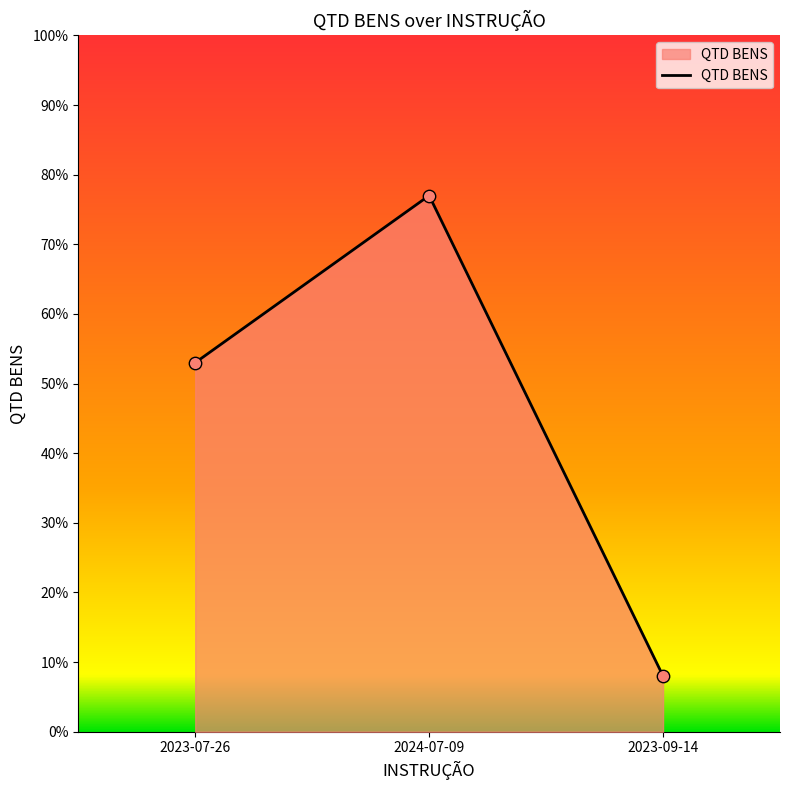

Which has a higher value, 2023-09-14 or 2023-07-26?

2023-07-26